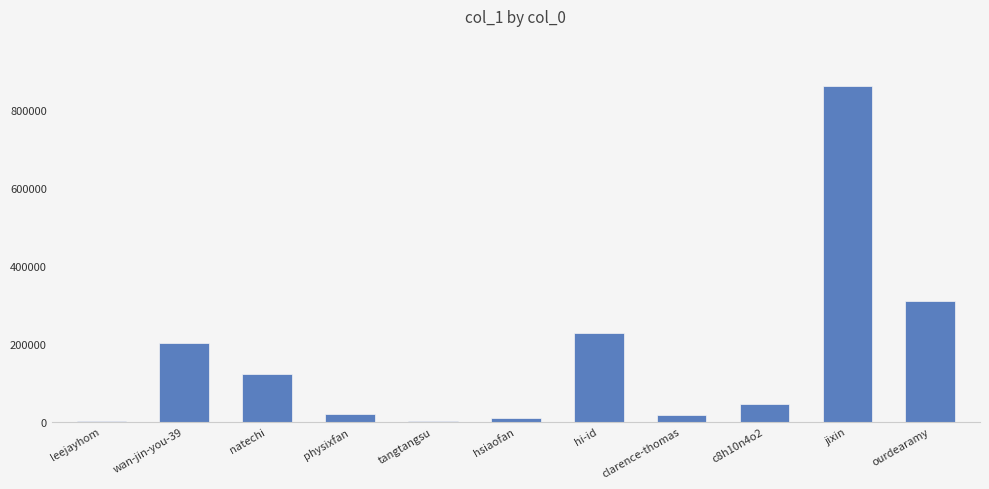

Where does the data first go above 44334?

wan-jin-you-39